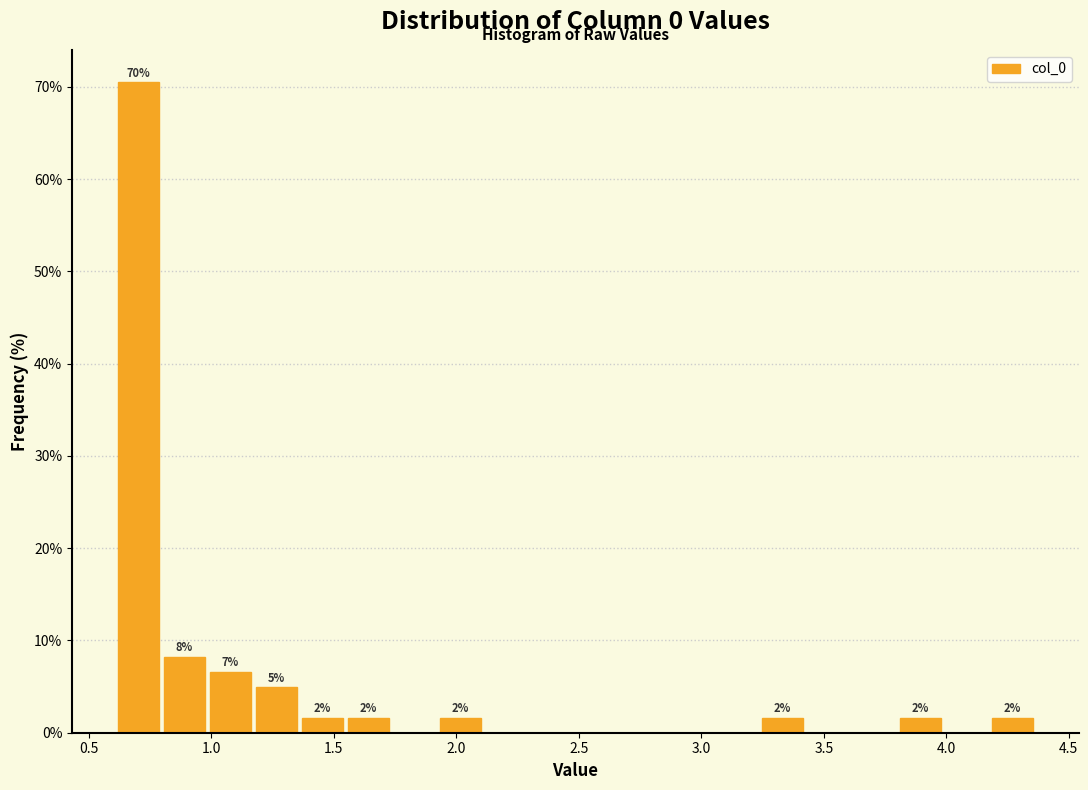

Read against the x-axis, roughly where is the centre of the tallest bar?

0.70